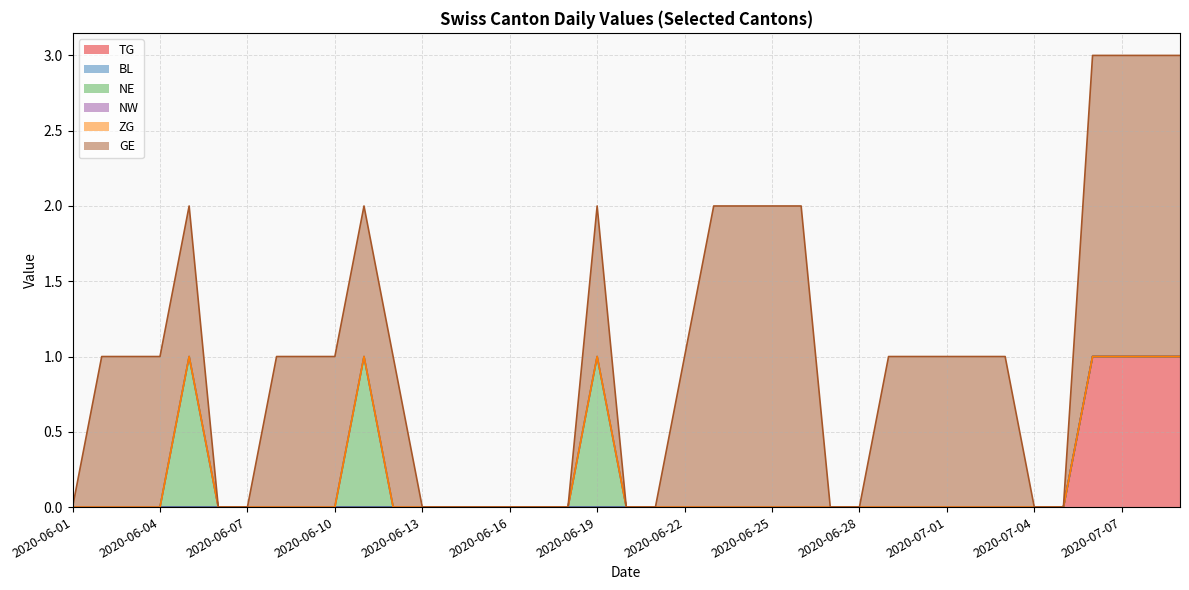

Between 2020-07-08 and 2020-06-25, which is larger?

2020-07-08